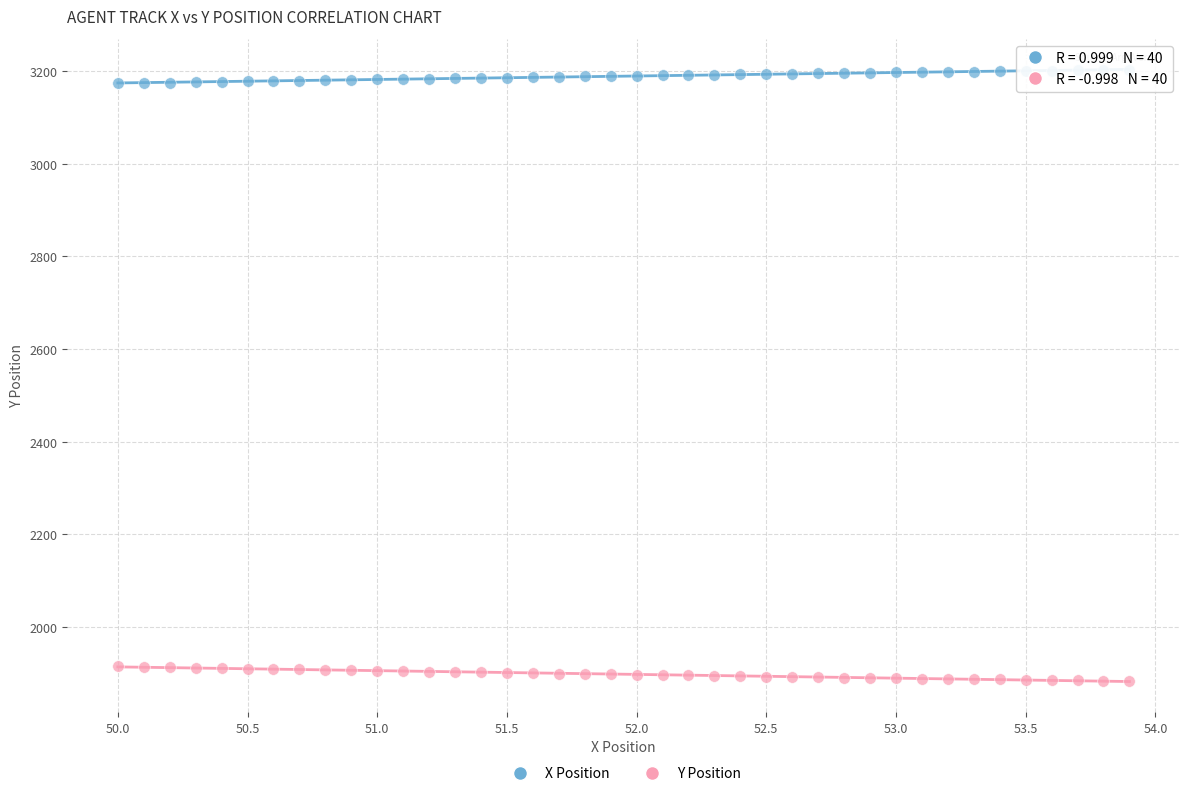

Which series contains the lowest Y value?

Y Position